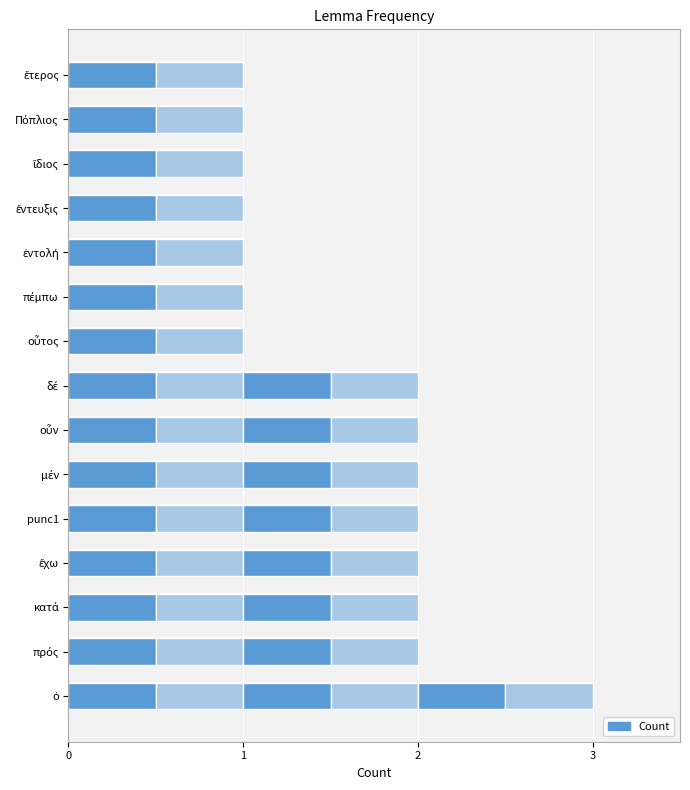

Reading left to right, list all the values displayed in this chart.

3	2	2	2	2	2	2	2	1	1	1	1	1	1	1